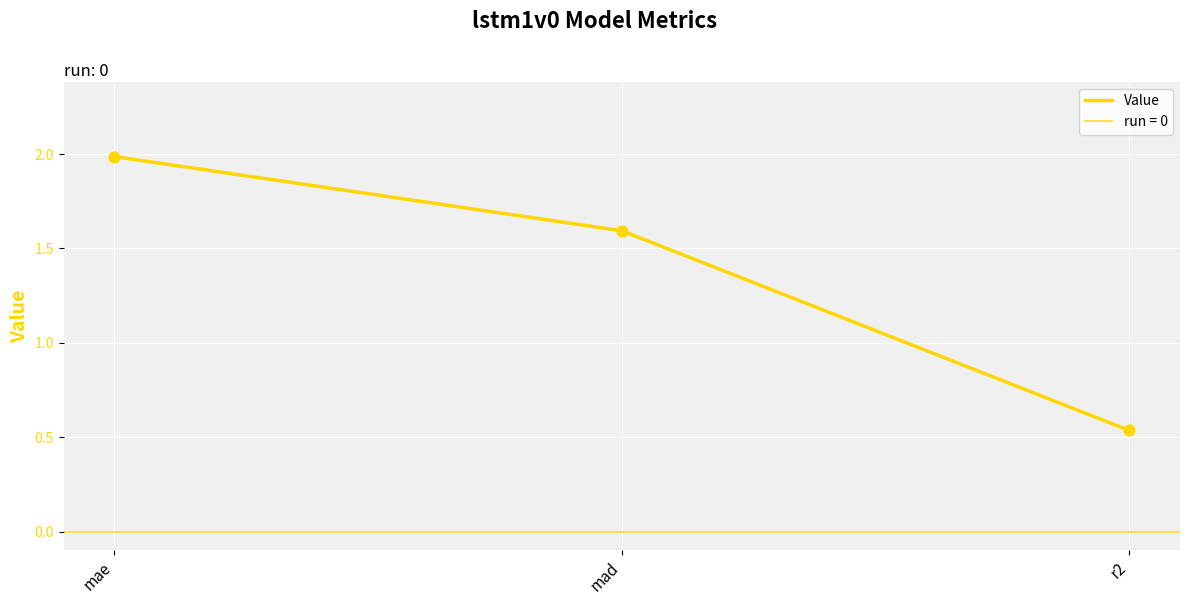

What is the change in value from mae to r2?

-1.5